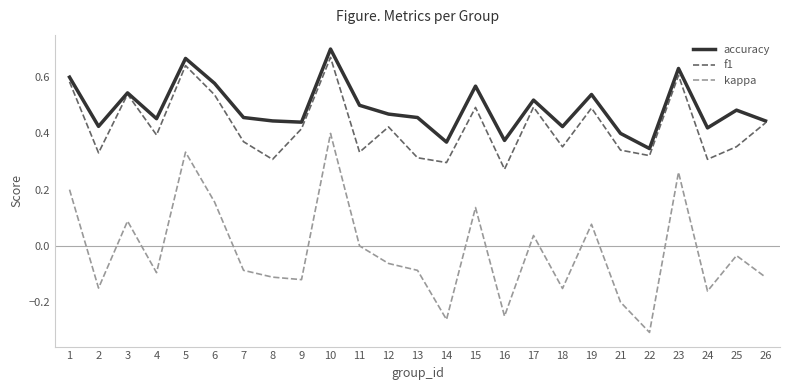

True or false: f1 and kappa intersect in this chart.

False